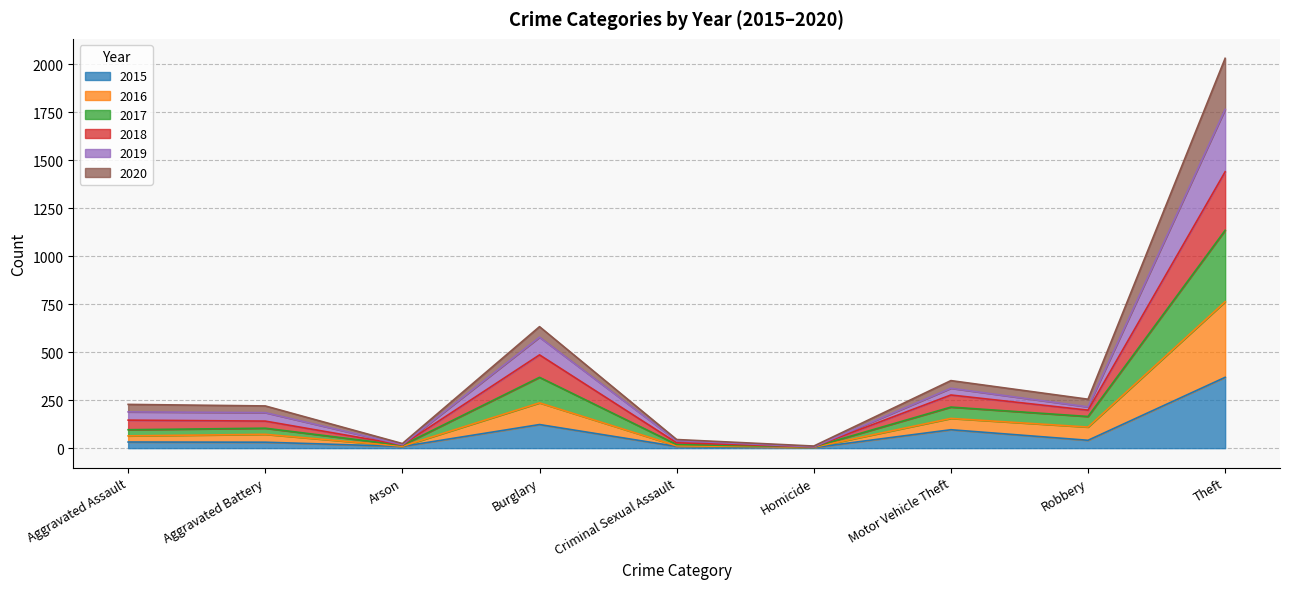

What is the label of the 3rd point from the right?

Motor Vehicle Theft